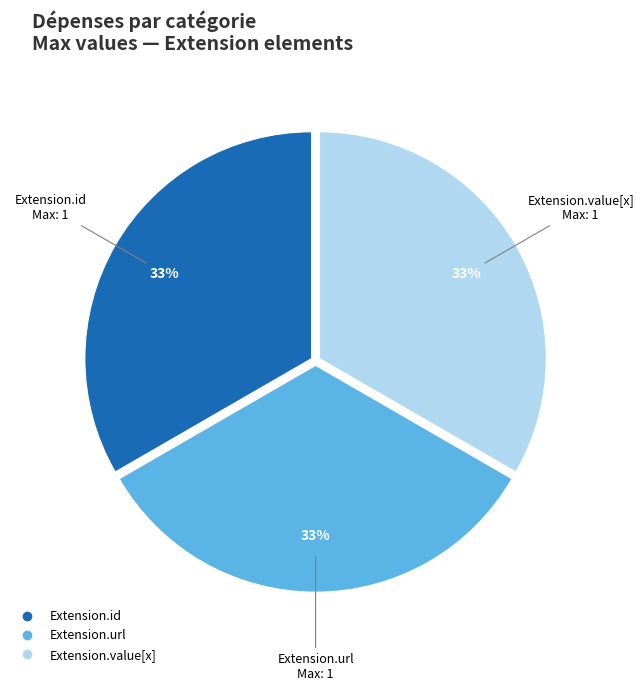

Is there any slice that represents more than half of the pie?

No